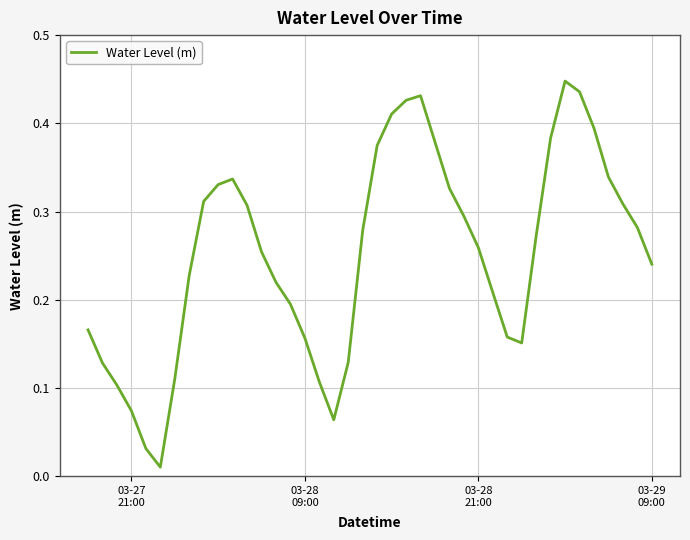

Is this an area chart (filled region under the line)?

No